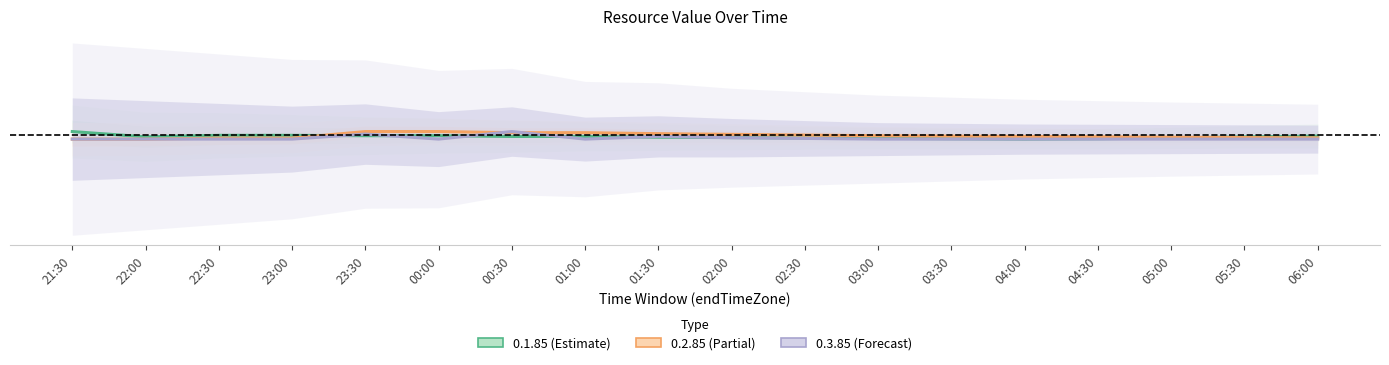

List the labels in order of 0.3.85 value, smallest first.

21:30, 22:00, 22:30, 23:00, 00:00, 01:00, 03:00, 03:30, 04:00, 04:30, 05:00, 05:30, 06:00, 02:30, 02:00, 01:30, 23:30, 00:30